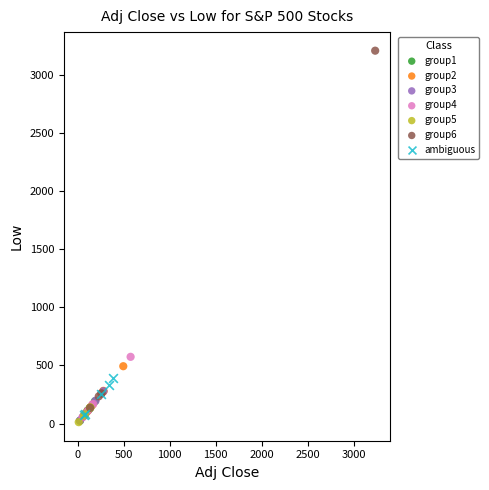

Which series has the largest Y range (max minus min)?

group6